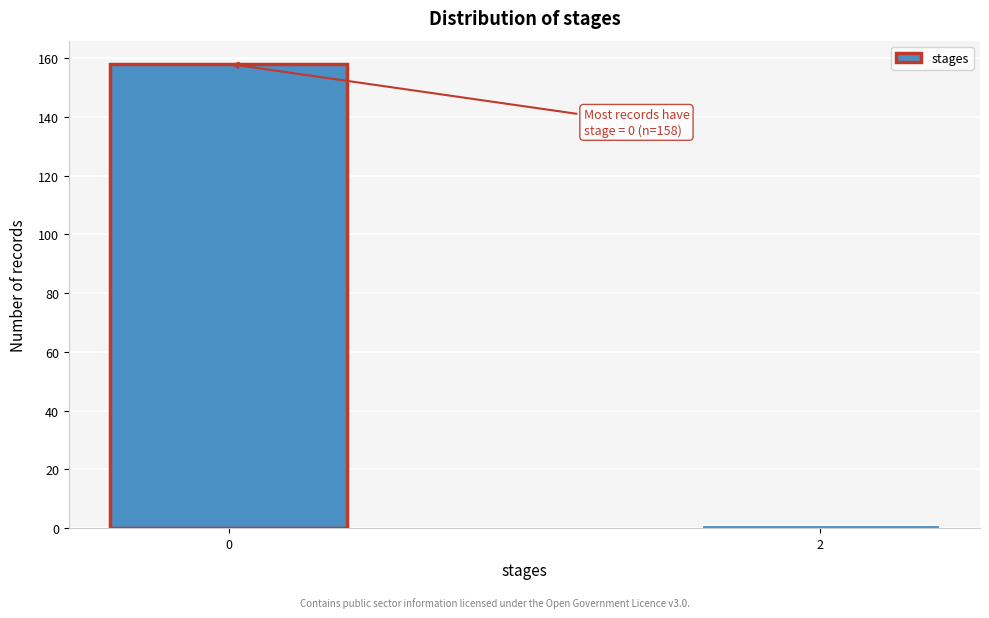

Reading right to left, list all the values displayed in this chart.

1	158